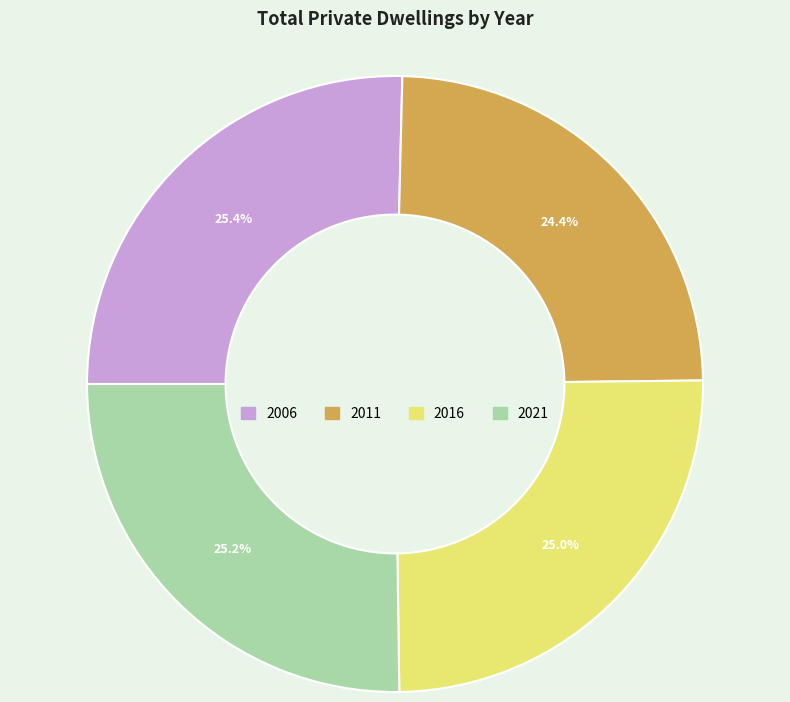

How much of the chart is everything except 2016?

75.0%